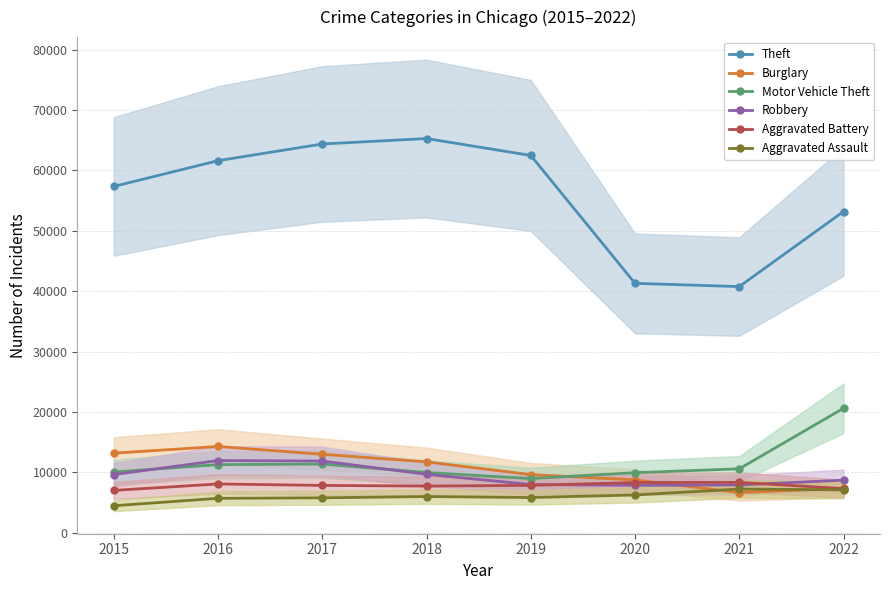

How many interior local valleys does the Theft series have?

1